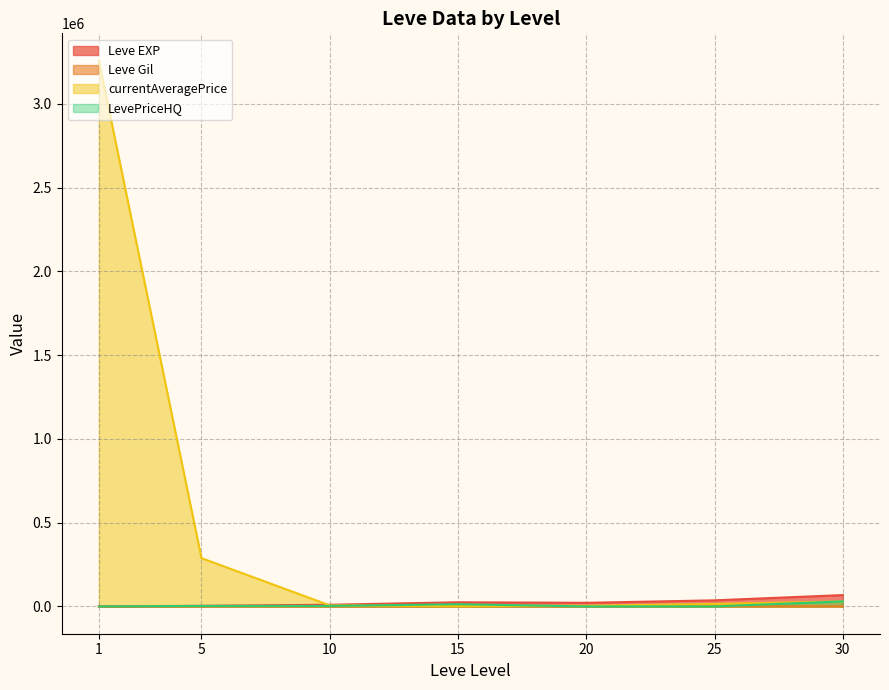

What is the sum of the currentAveragePrice values at 25 and 30?

45259